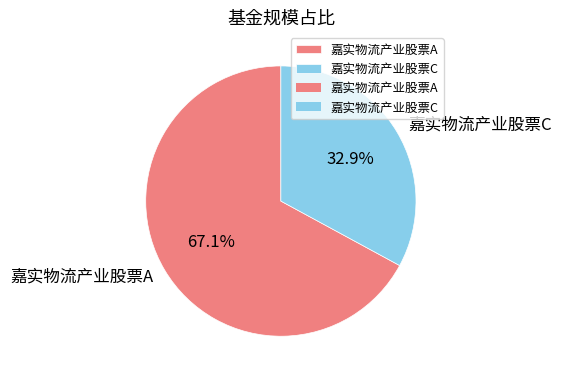

The 嘉实物流产业股票A slice represents 67% of the pie. True or false?

True